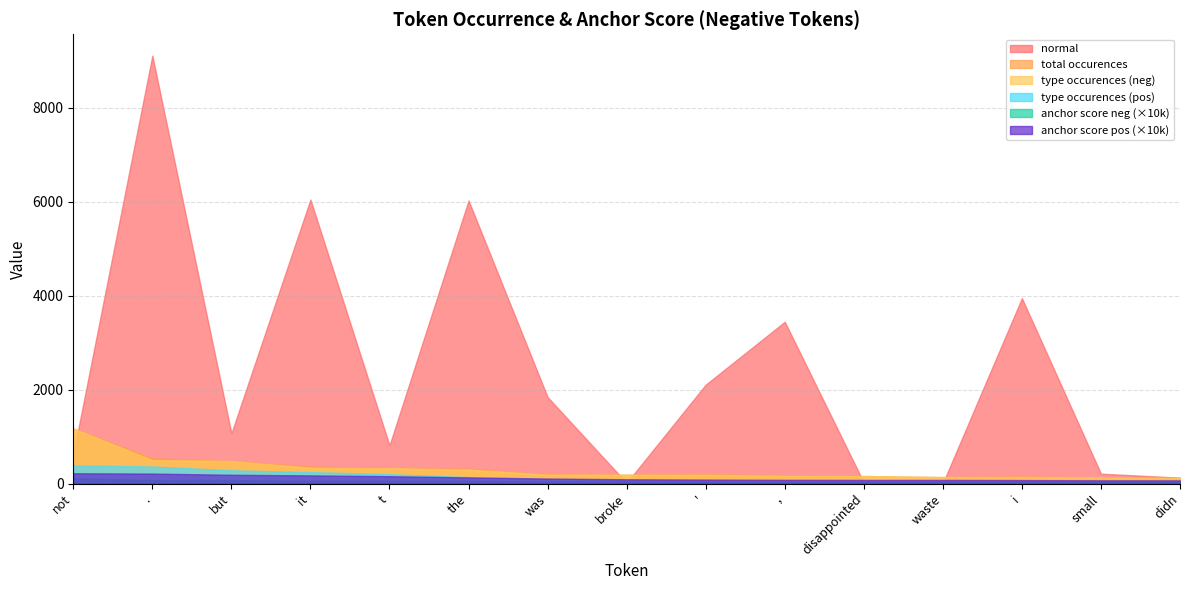

True or false: type occurences (pos) has more than 2 interior local peaks.

False